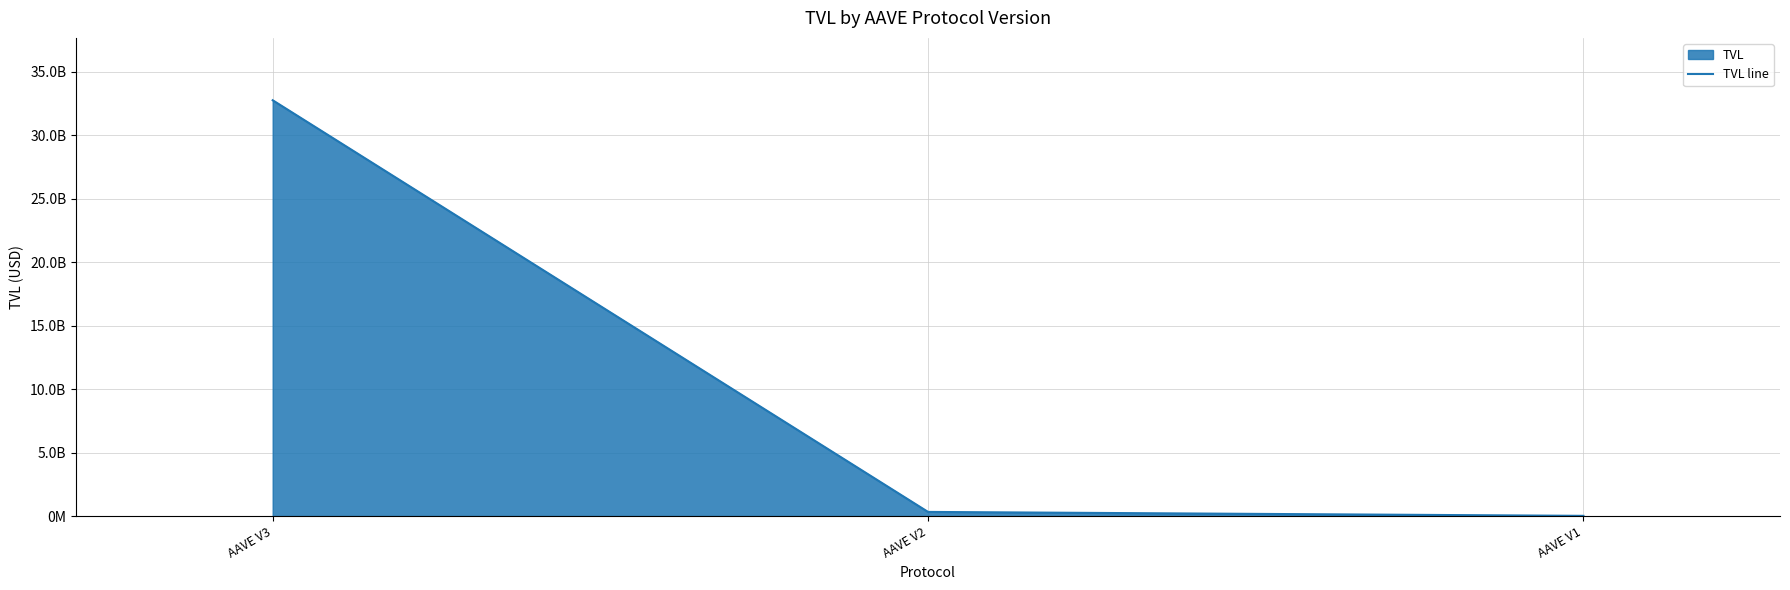

What is the maximum value shown in the chart?

32767890681.9